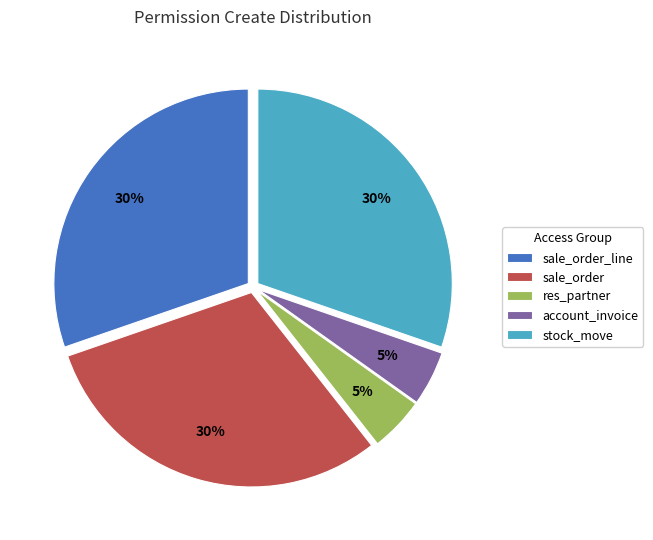

Does any single category account for the majority?

No